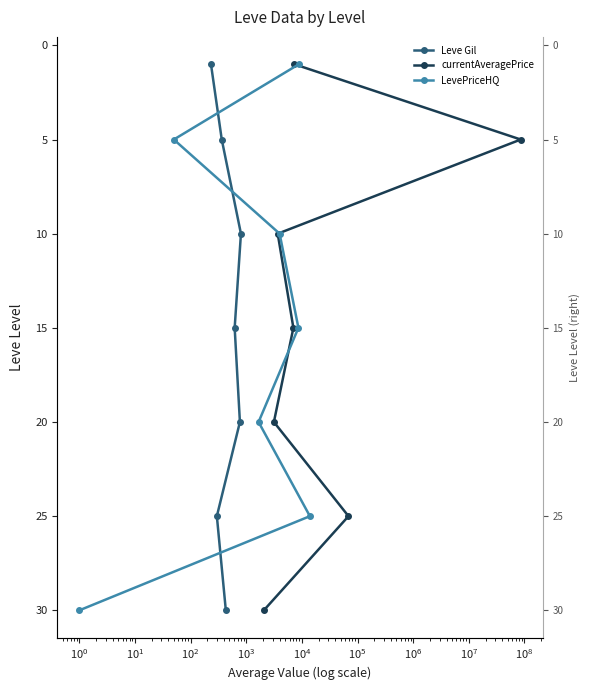

True or false: Leve Gil has more than 1 interior local peaks.

False